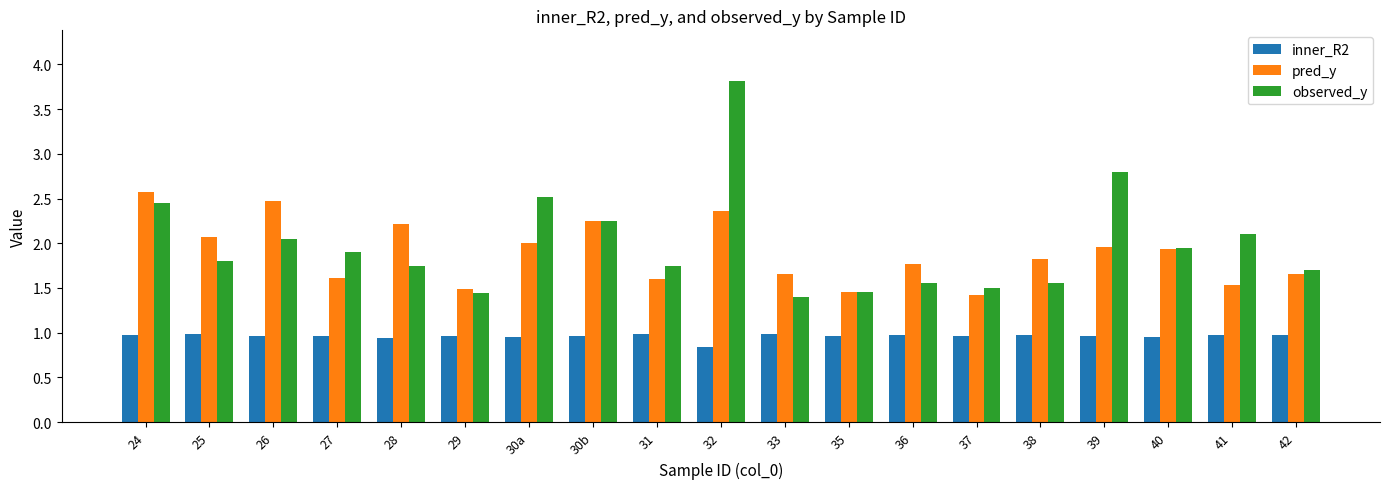

How many groups of bars are there?

19